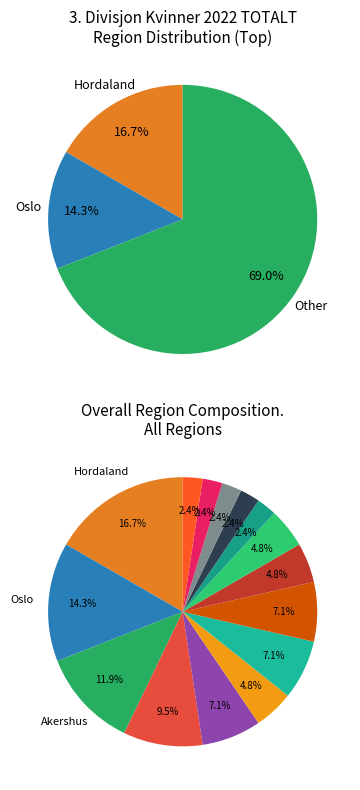

The Hordaland slice represents 17% of the pie. True or false?

True